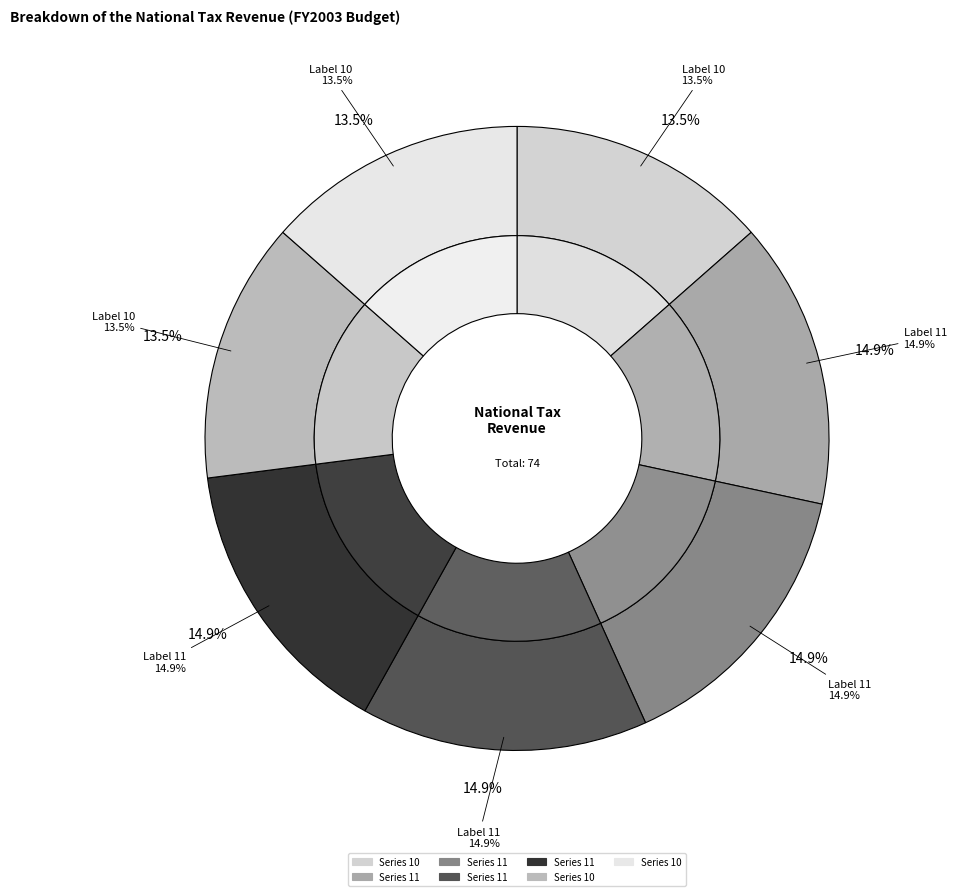

To the nearest percent, what percentage of the pie is 11?

15%